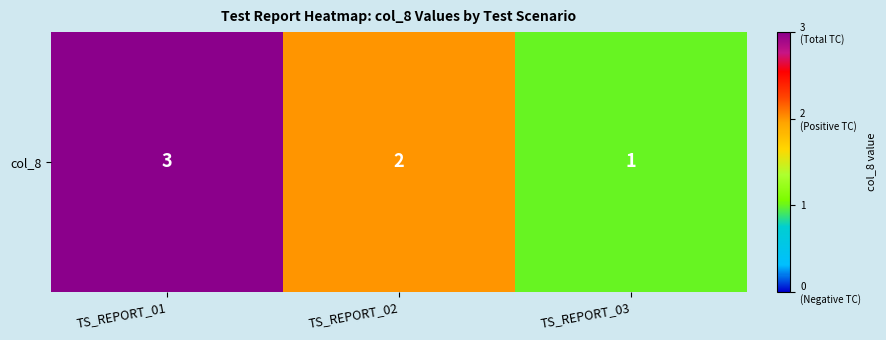

At which category does the chart reach its peak across all series?

TS_REPORT_01